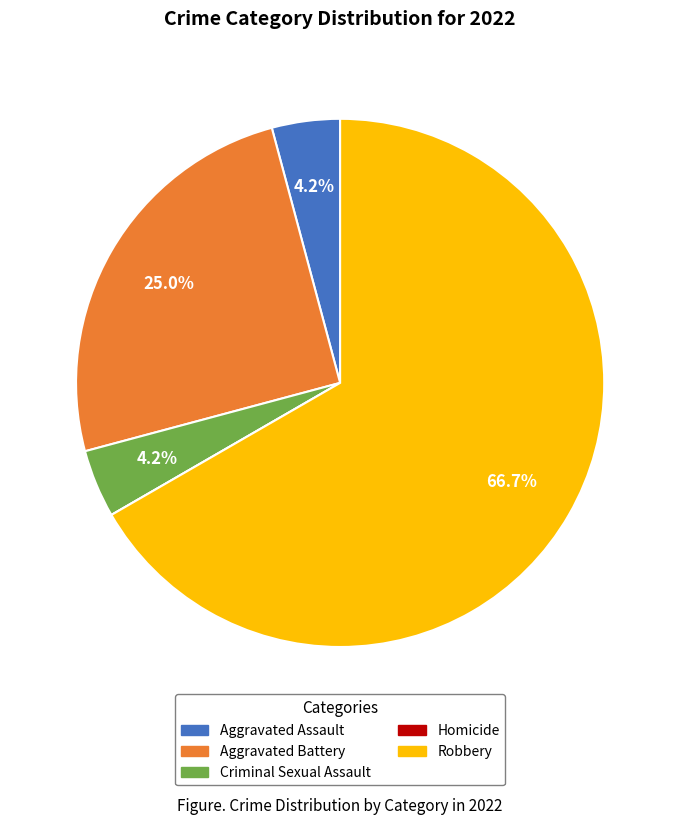

Do Aggravated Battery and Robbery together represent more than half of the pie?

Yes